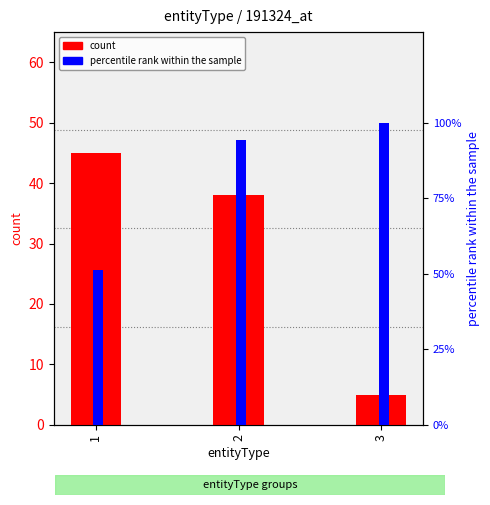

Count the count values in the range 5 to 45.

3